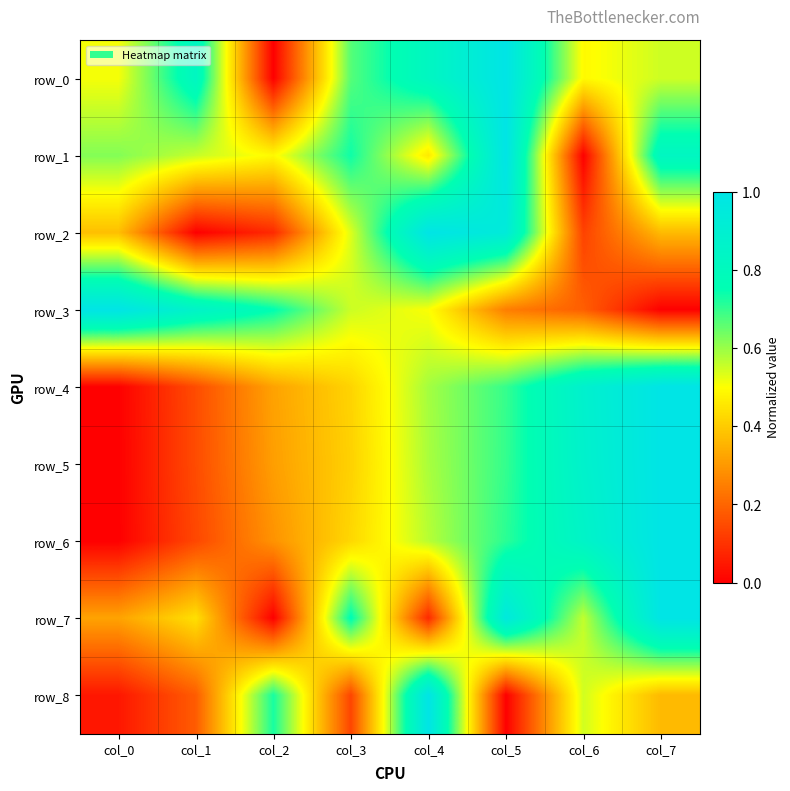

Reading left to right, what are all the values shown in this chart?

row_0: 0.5	0.8	0.0	0.7	0.8	1.0	0.5	0.5
row_1: 0.6	0.6	0.5	0.7	0.5	1.0	0.0	0.8
row_2: 0.4	0.0	0.1	0.5	1.0	0.9	0.1	0.4
row_3: 1.0	0.9	0.8	0.6	0.5	0.2	0.2	0.0
row_4: 0.0	0.2	0.3	0.4	0.6	0.7	0.9	1.0
row_5: 0.0	0.1	0.3	0.4	0.6	0.7	0.9	1.0
row_6: 0.0	0.1	0.3	0.4	0.6	0.7	0.9	1.0
row_7: 0.3	0.4	0.0	0.8	0.1	1.0	0.6	1.0
row_8: 0.0	0.2	0.7	0.1	1.0	0.0	0.5	0.4